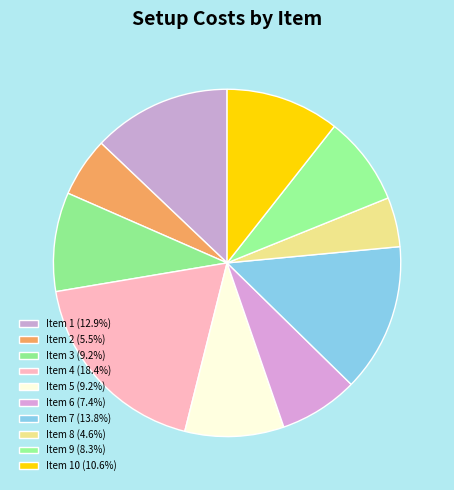

How many slices are in this pie chart?

10